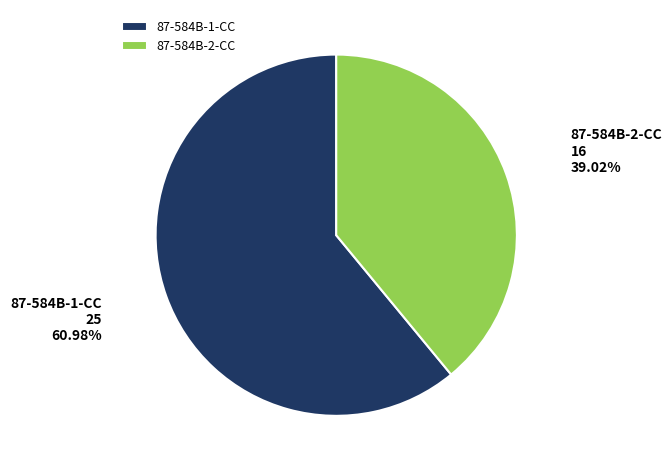

Is the sum of 87-584B-2-CC and 87-584B-1-CC greater than half?

Yes